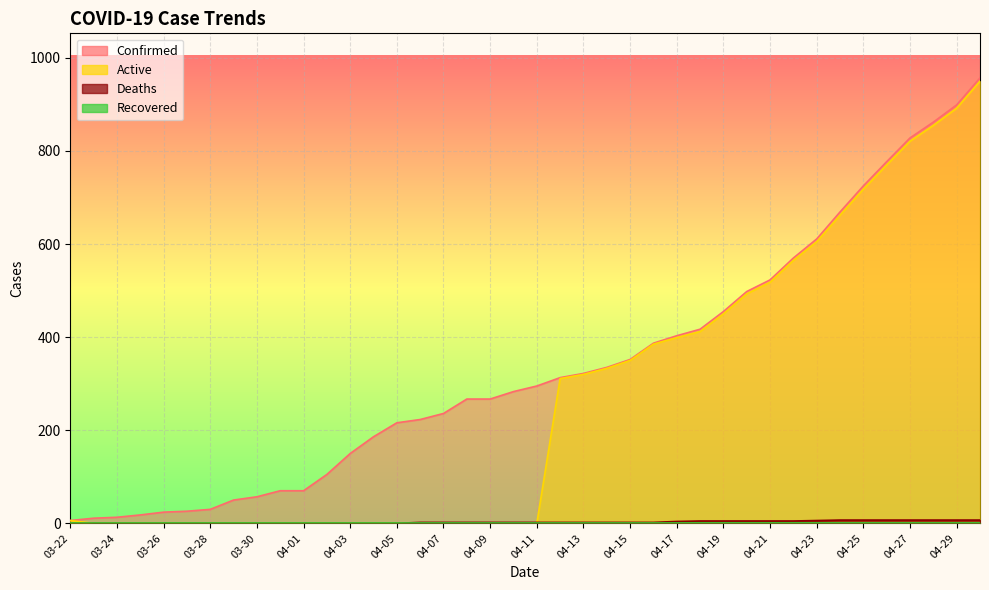

What is the label of the 4th point from the left?

03-25